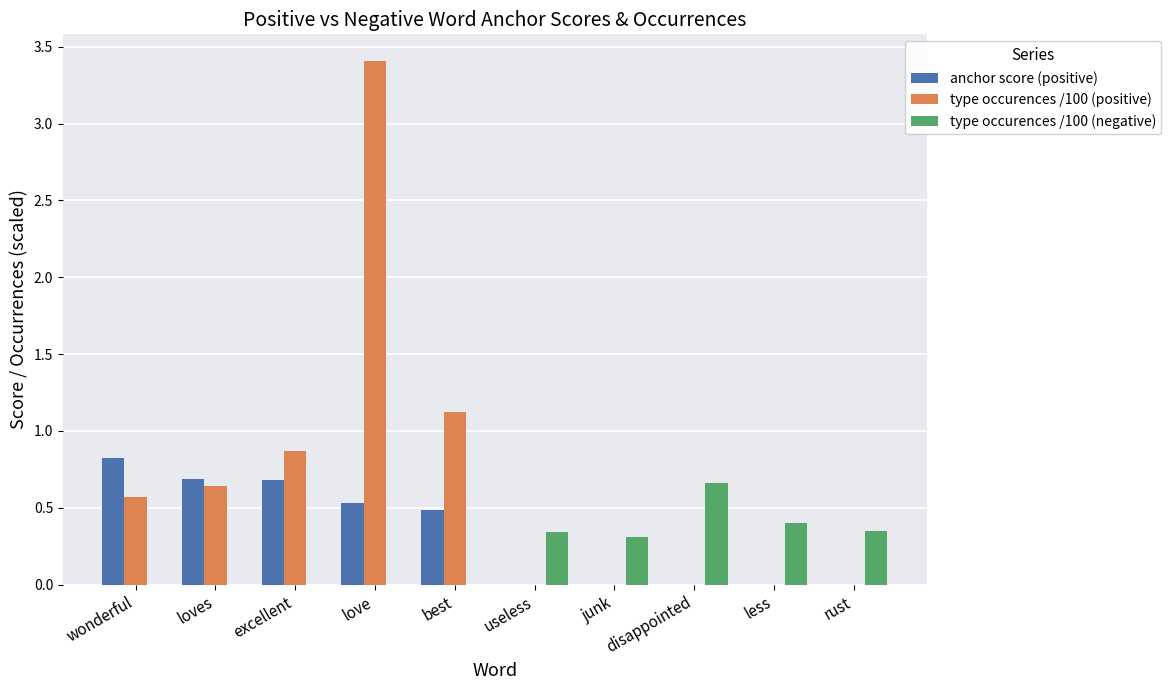

At which label does type occurences /100 (positive) reach its peak?

love